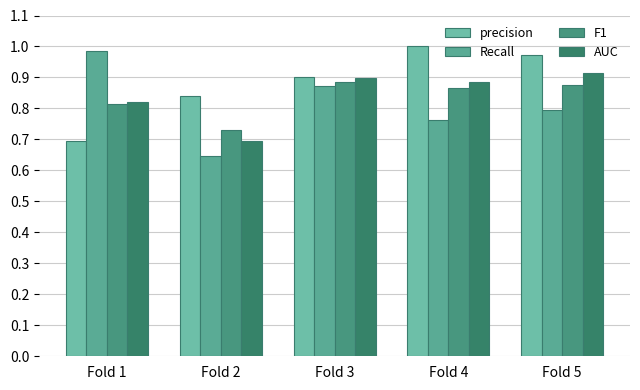

What is the spread (max minus min) of values at Fold 1?

0.3